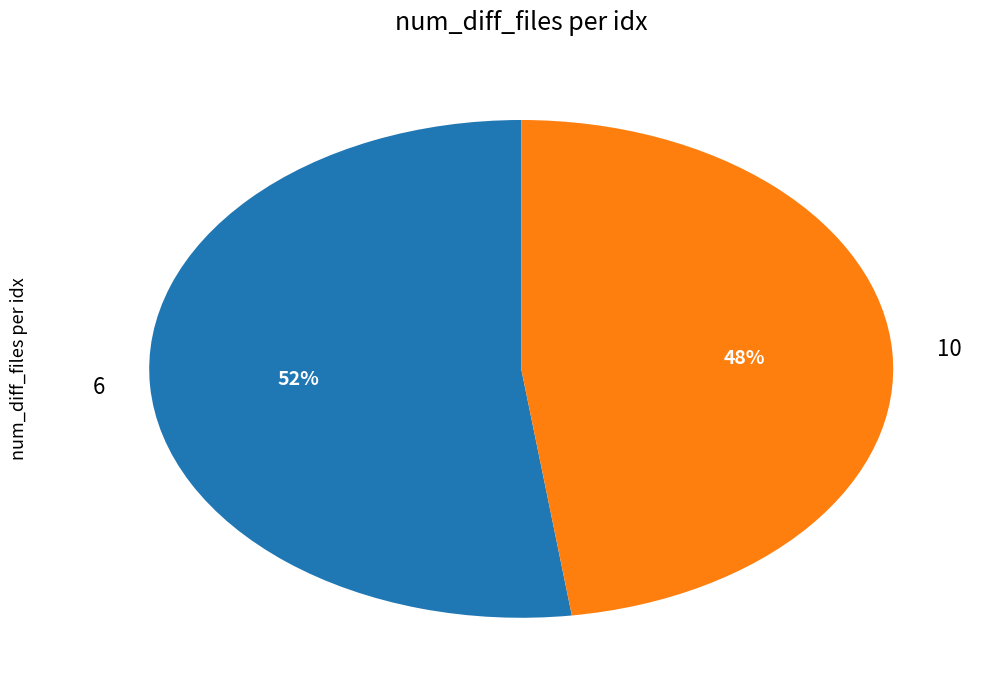

To the nearest percent, what is the difference between the largest and smallest slice percentages?

4%